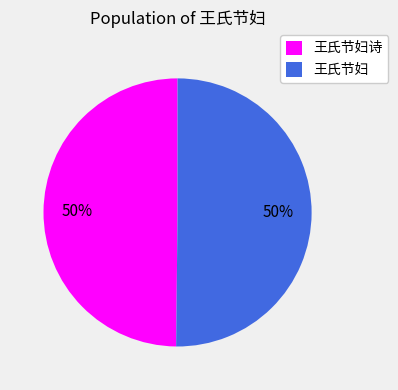

Is it true that 王氏节妇诗 is 50% of the pie?

True